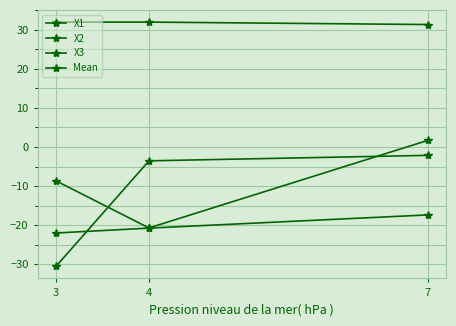

Count the number of data series in this chart.

4